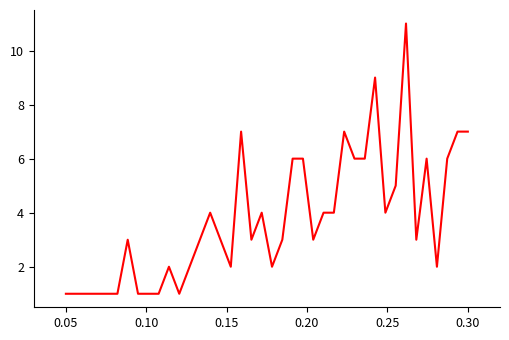

What is the difference between the maximum and minimum values?

10